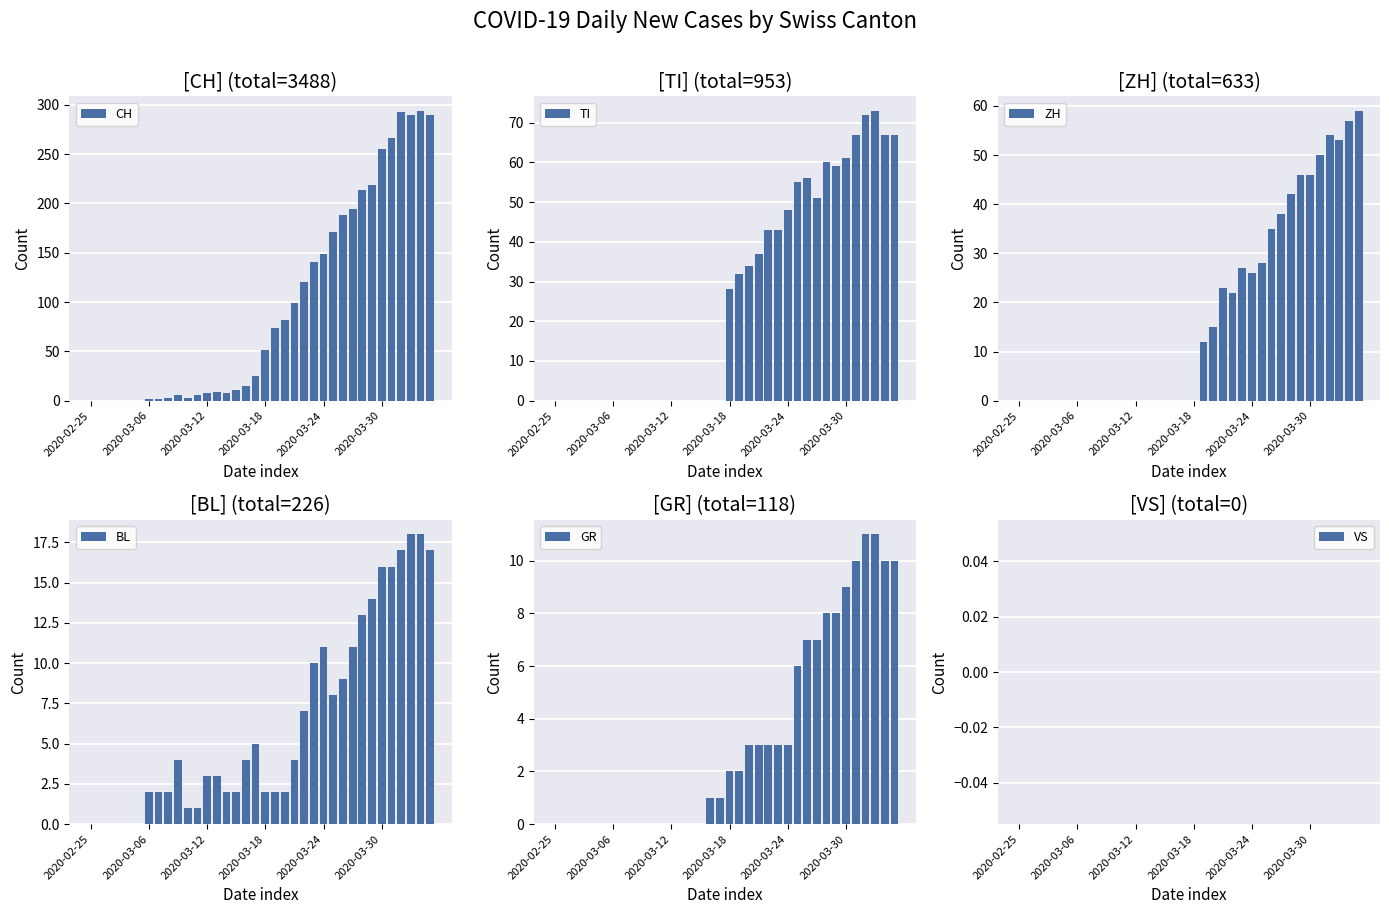

At 26, list the series in order from largest to smallest.

CH, TI, ZH, BL, GR, VS